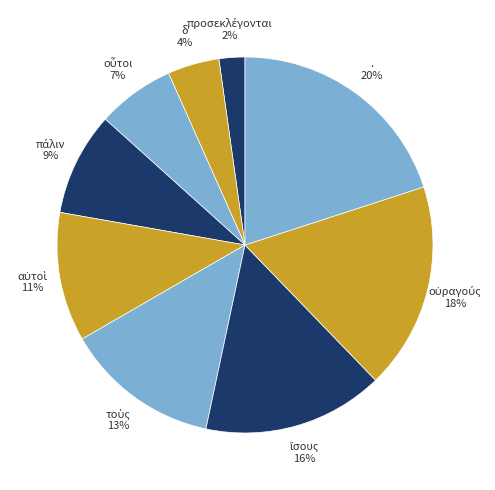

Count the number of slices in the pie.

9